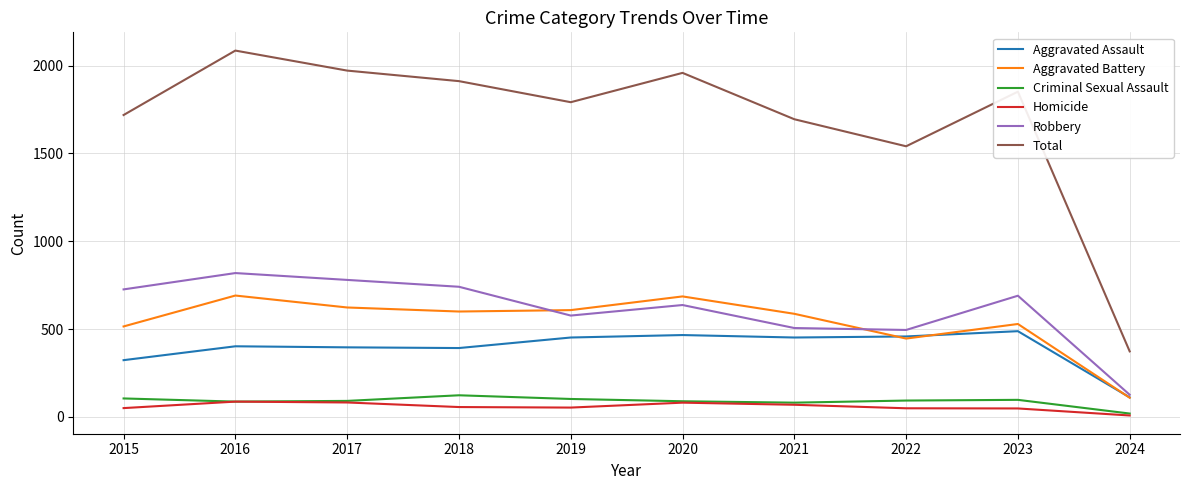

What is the average value of the Robbery series?

610